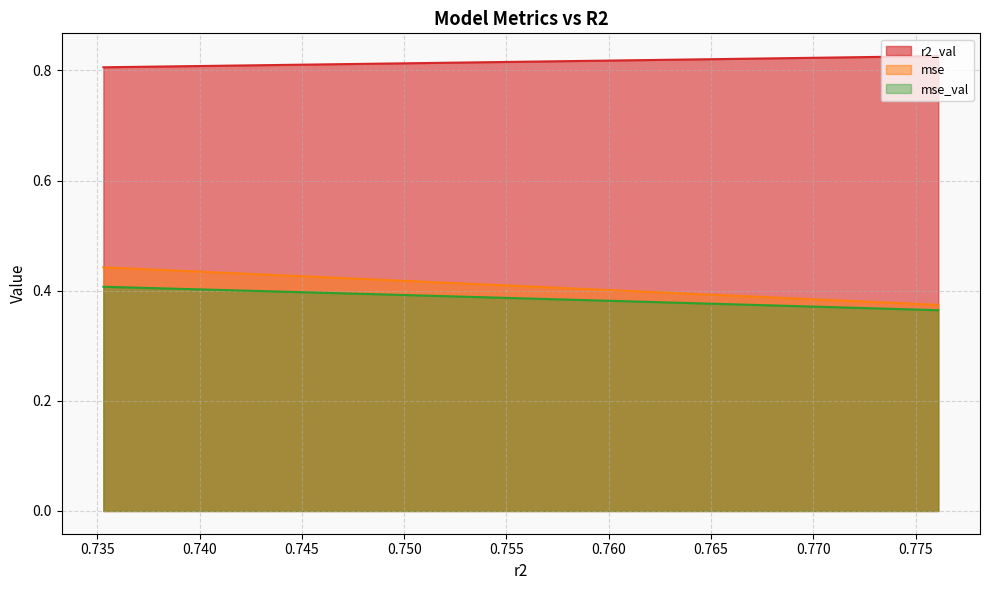

What is the sum of all mse_val values?

4.1